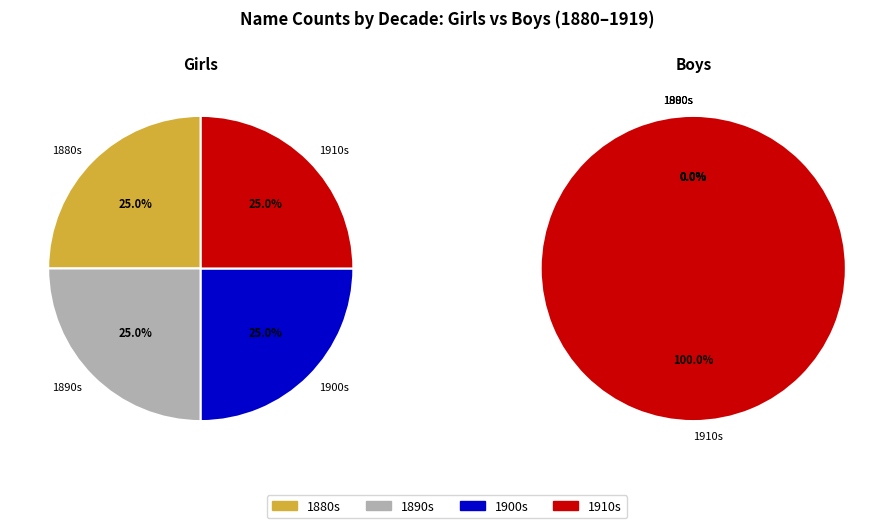

What is the smallest slice in the pie chart?

1880-1889